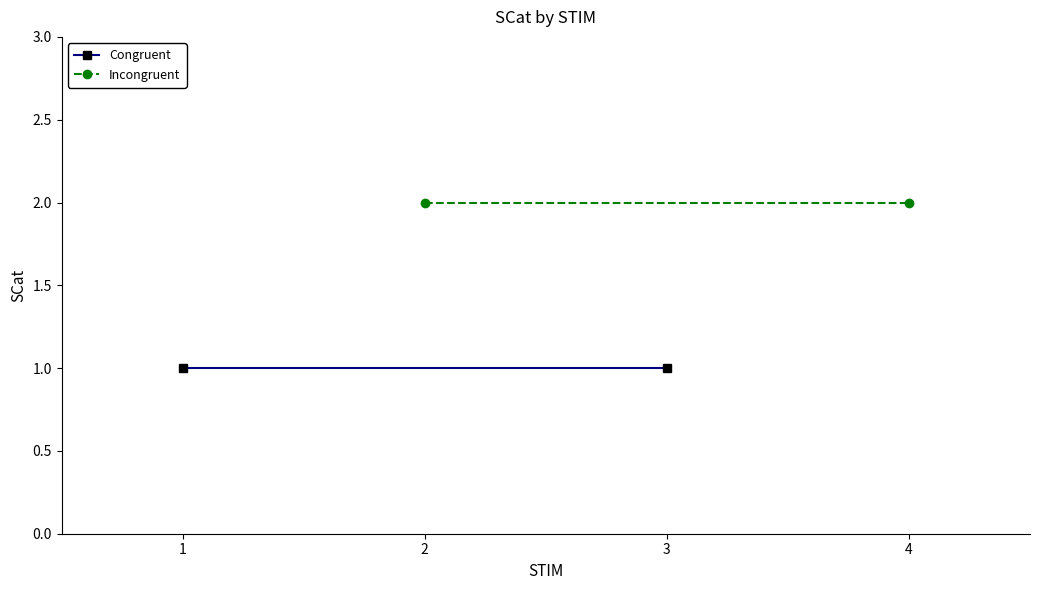

The value of Congruent at 1 is 1. True or false?

True